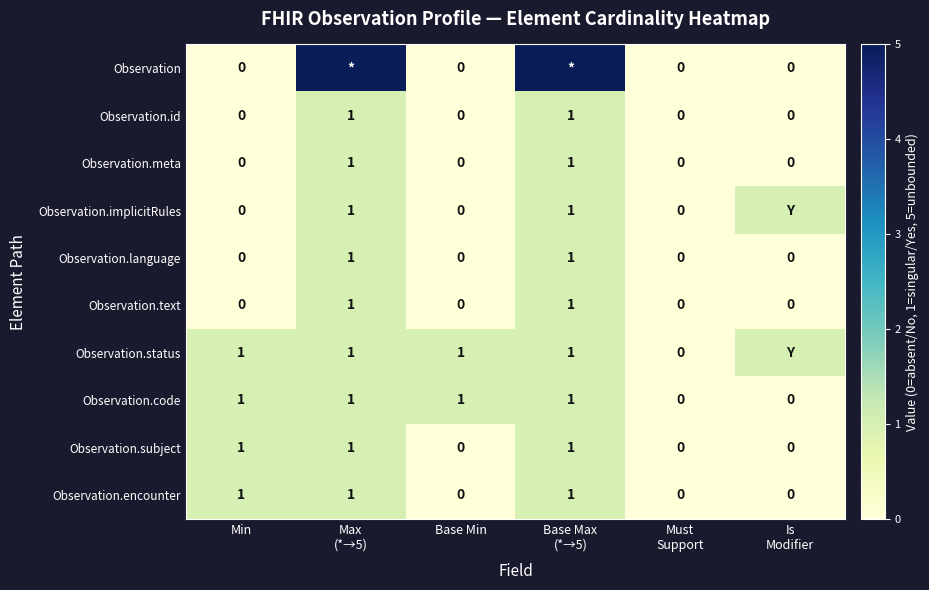

How many data points does each series have?

6